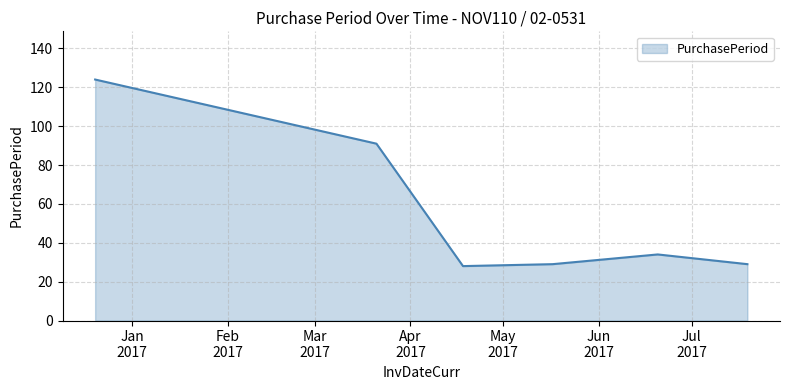

How many interior local peaks (higher than both neighbors) does the data have?

1